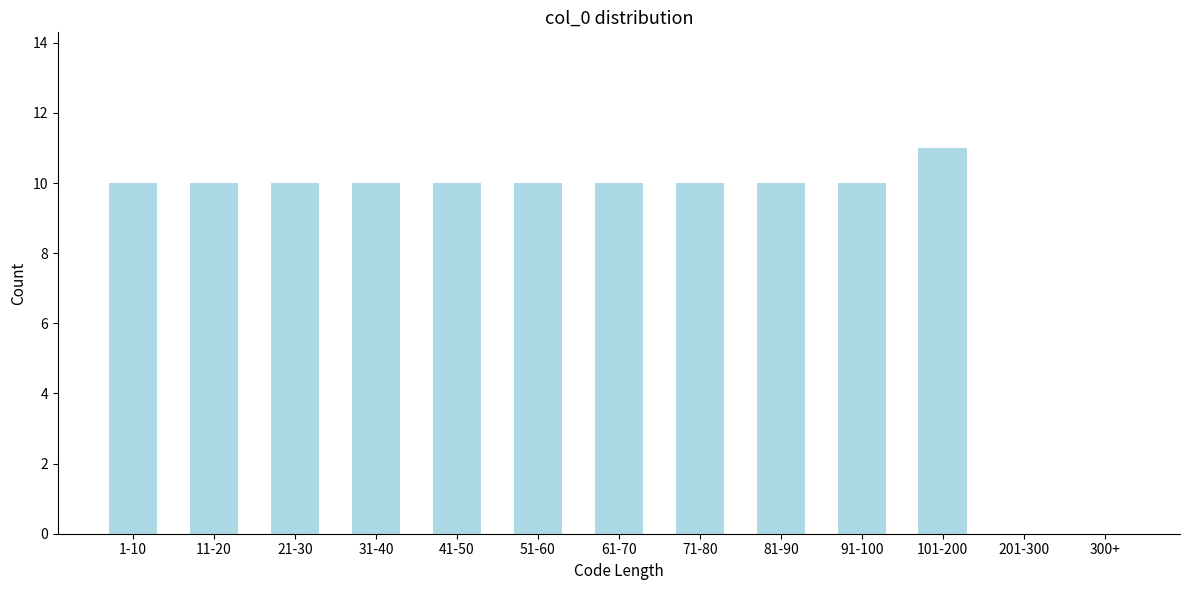

Reading left to right, what are all the values shown in this chart?

1-10=10	11-20=10	21-30=10	31-40=10	41-50=10	51-60=10	61-70=10	71-80=10	81-90=10	91-100=10	101-200=11	201-300=0	300+=0